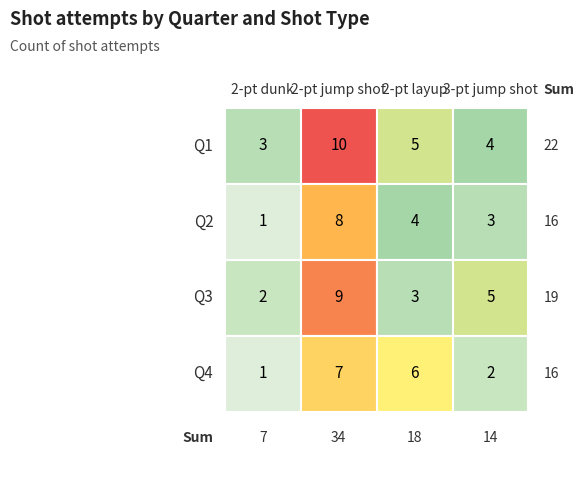

What is the lowest value of the 2 series?

1